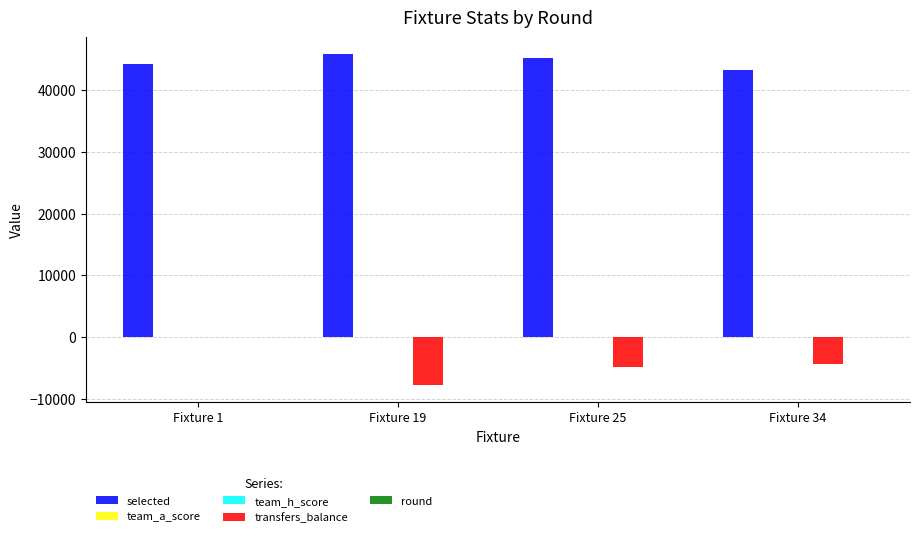

Which series has the largest total across all categories?

selected